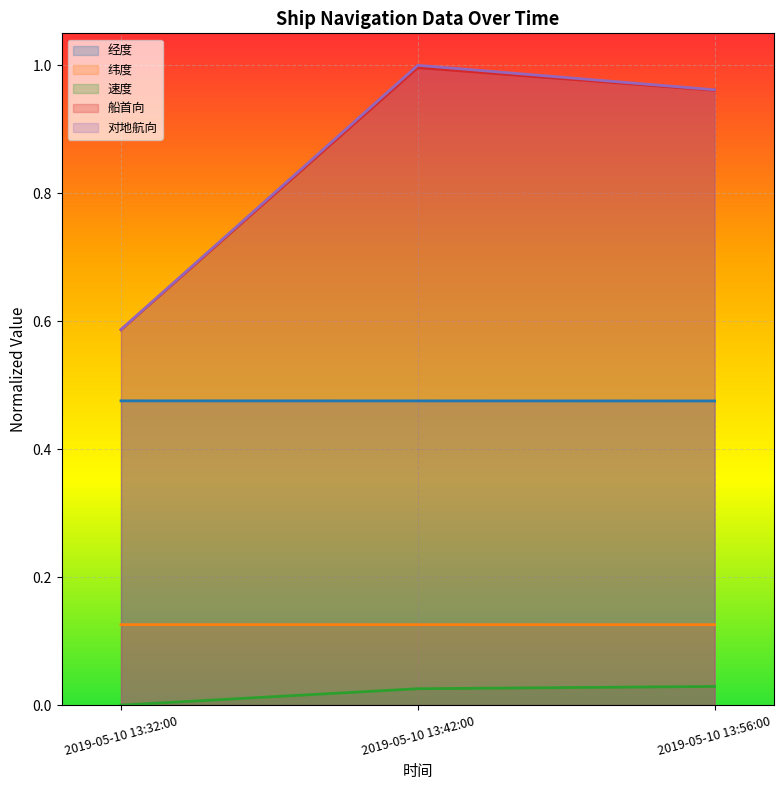

What is the difference between the highest and lowest values at 2019-05-10 13:42:00?

1.0